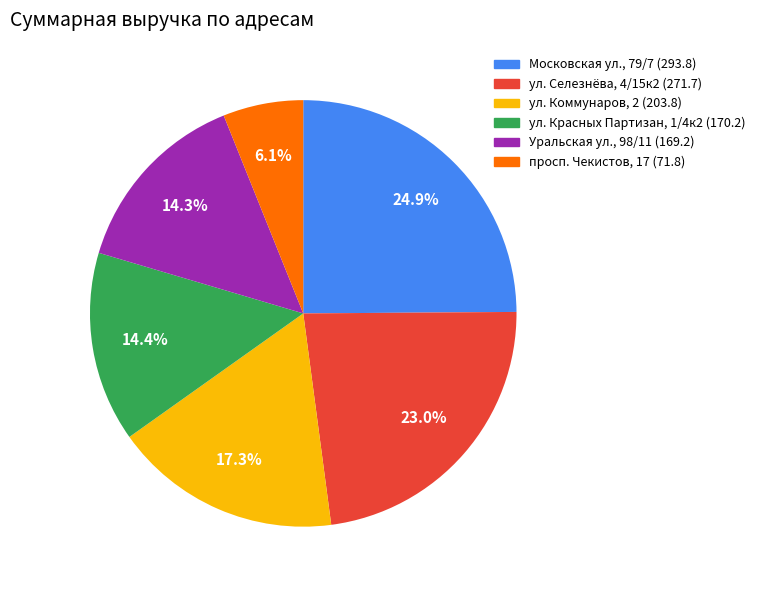

Count the number of slices in the pie.

6